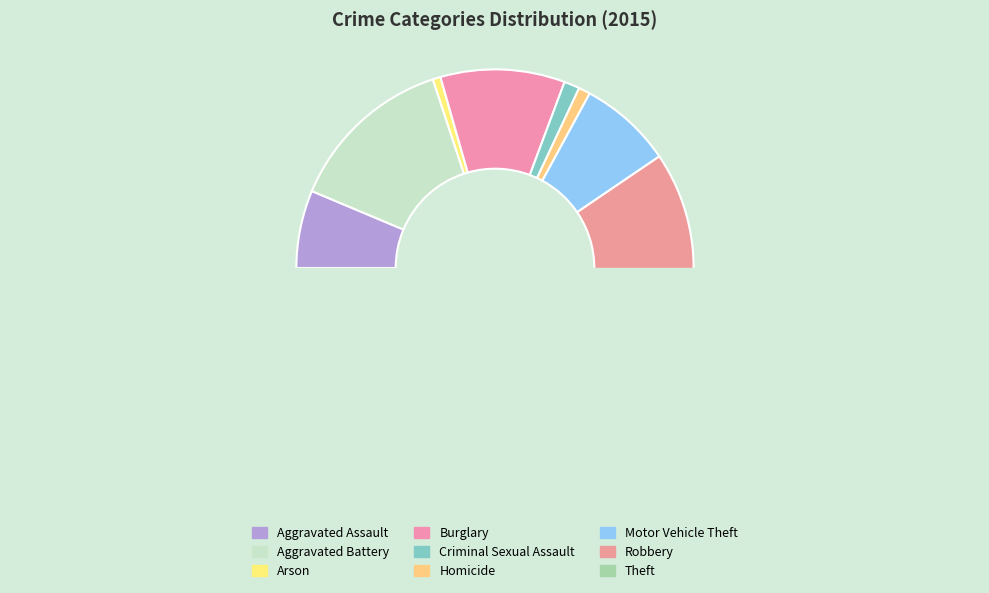

Does Homicide account for over 50% of the chart?

No